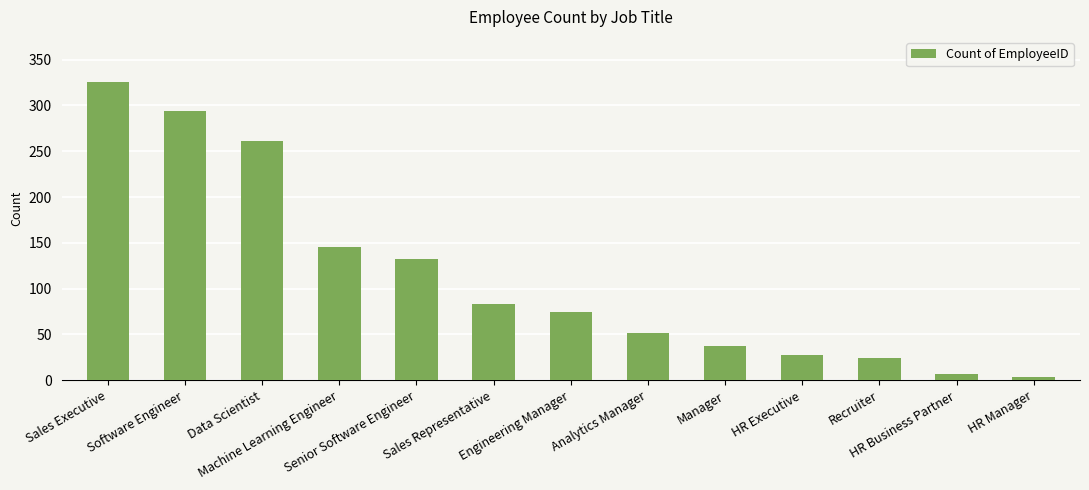

What is the label of the 5th bar from the right?

Manager